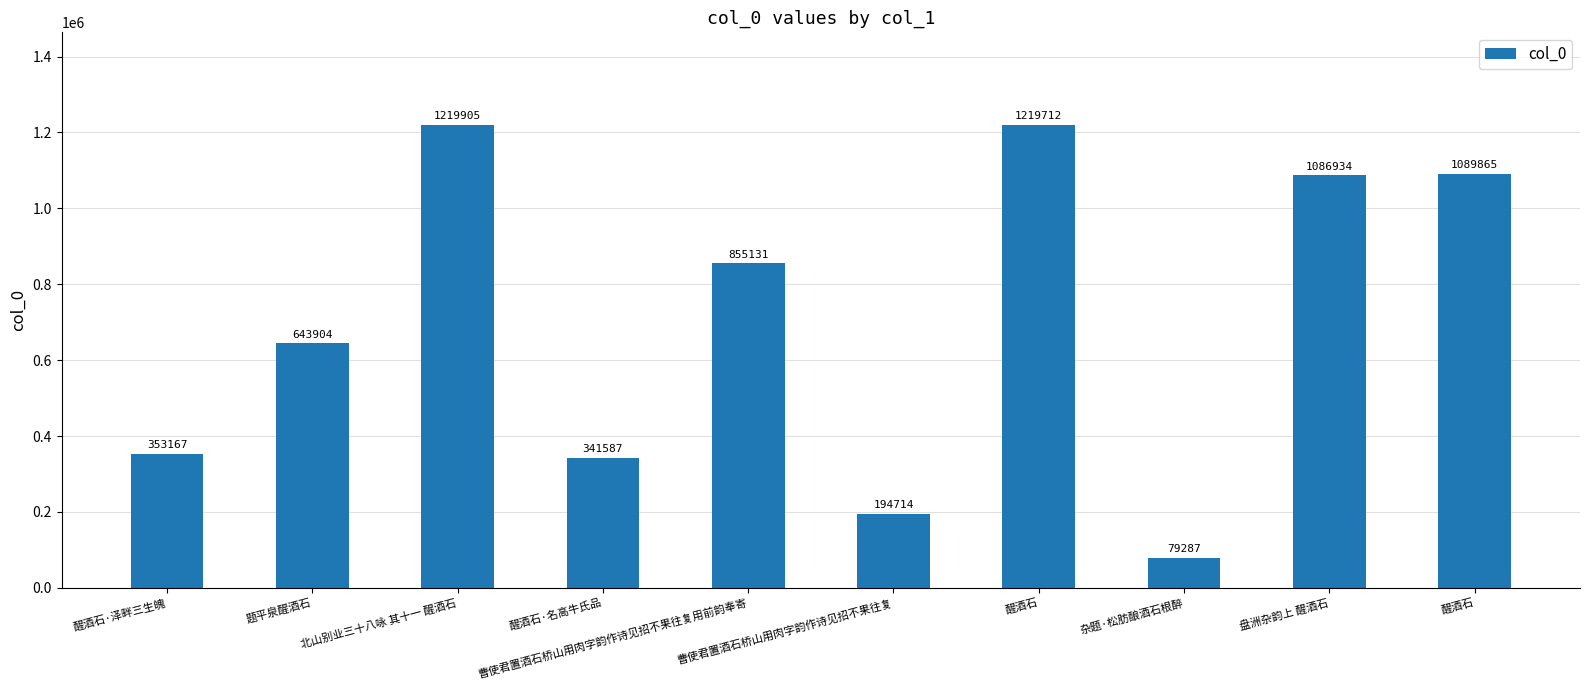

How many bars are there in total?

10